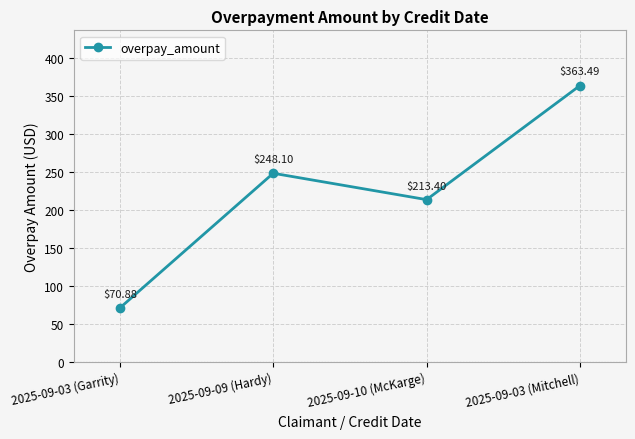

Reading left to right, what are all the values shown in this chart?

70.9	248.1	213.4	363.5